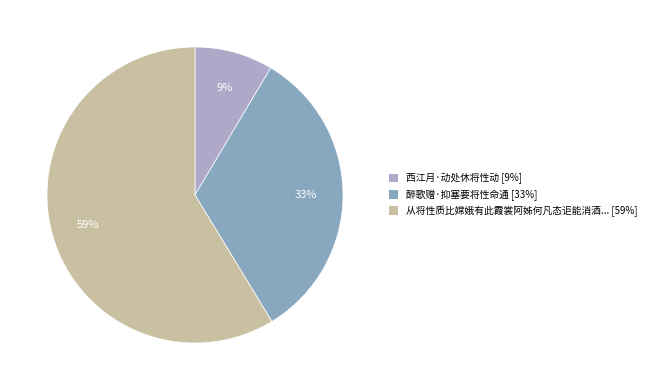

Rank the categories by value from lowest to highest.

西江月·动处休将性动 [9%], 醉歌赠·抑塞要将性命通 [33%], 从将性质比嫦娥有此霞裳阿姊何凡态讵能消酒... [59%]